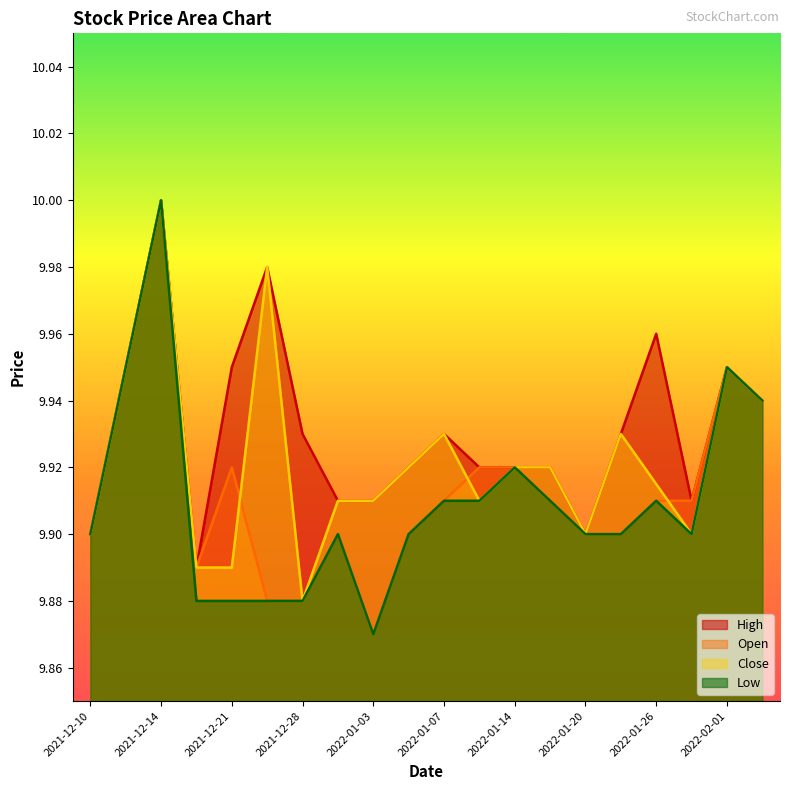

What is the approximate value of Open at 2022-01-06?

9.9